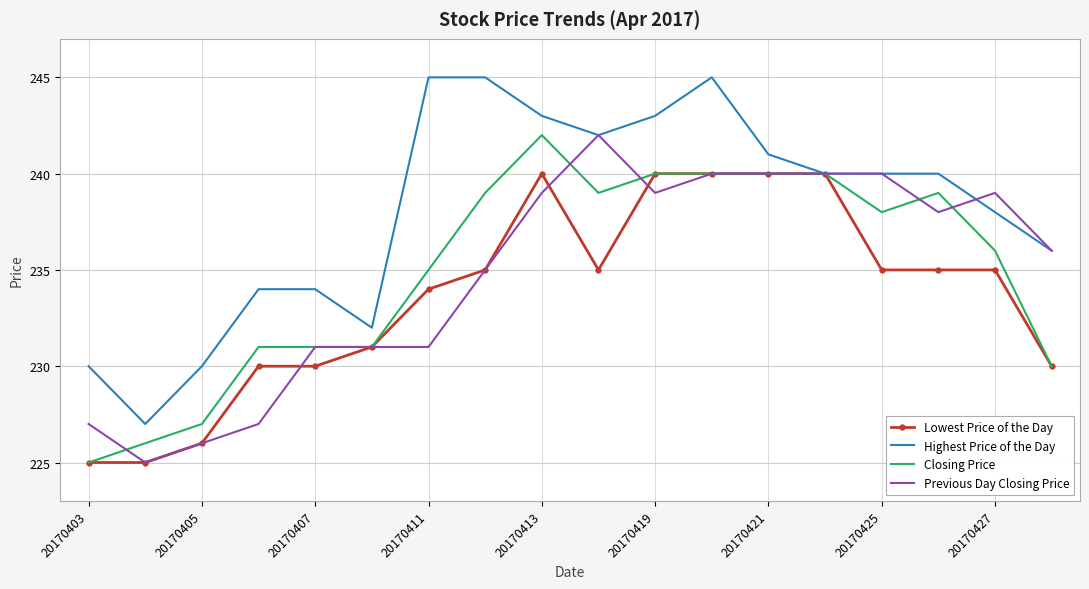

Which series has the largest range (max minus min)?

Highest Price of the Day